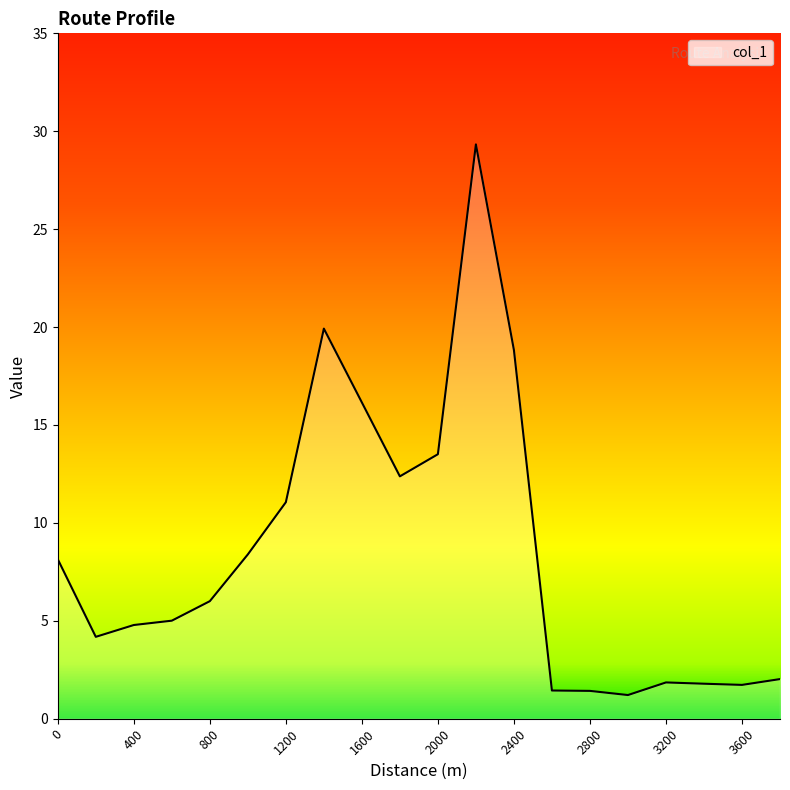

What is the greatest value displayed?

29.3